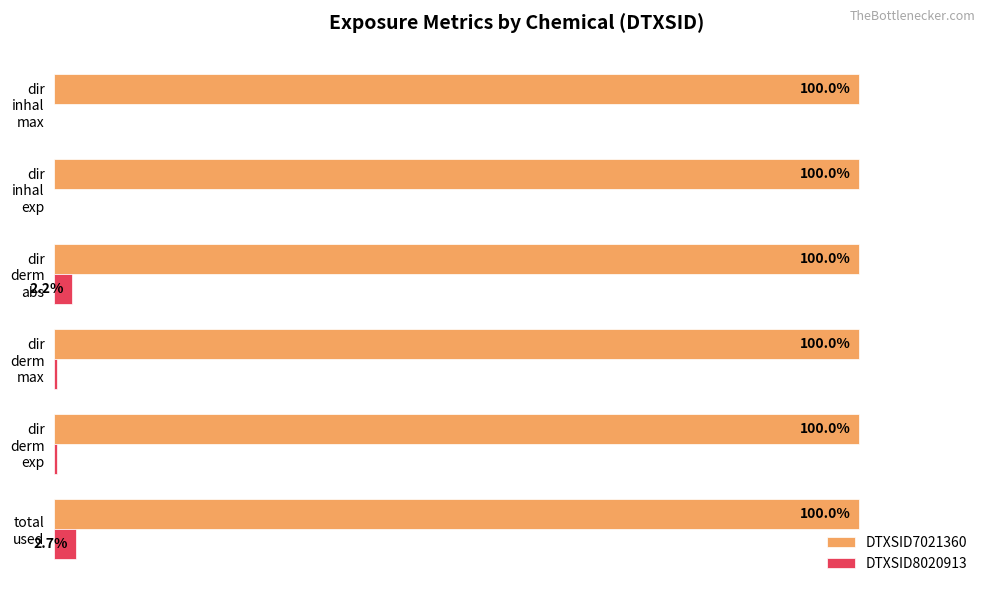

Which series has the largest total across all categories?

DTXSID7021360